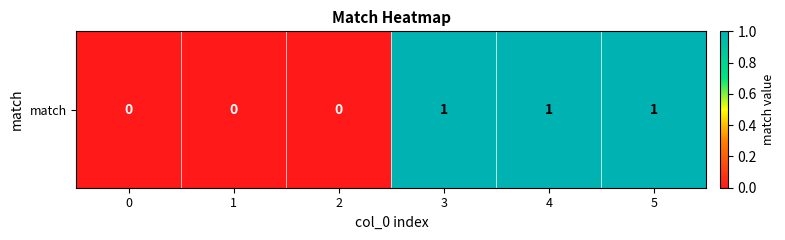

List the labels in order of value, smallest first.

0, 1, 2, 3, 4, 5